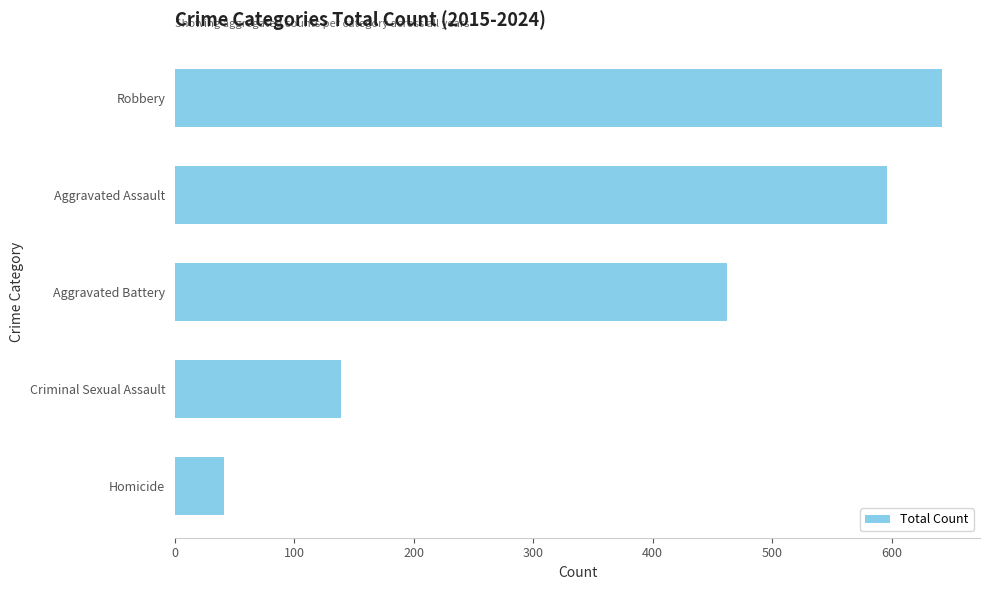

At which category does the chart reach its peak across all series?

Robbery